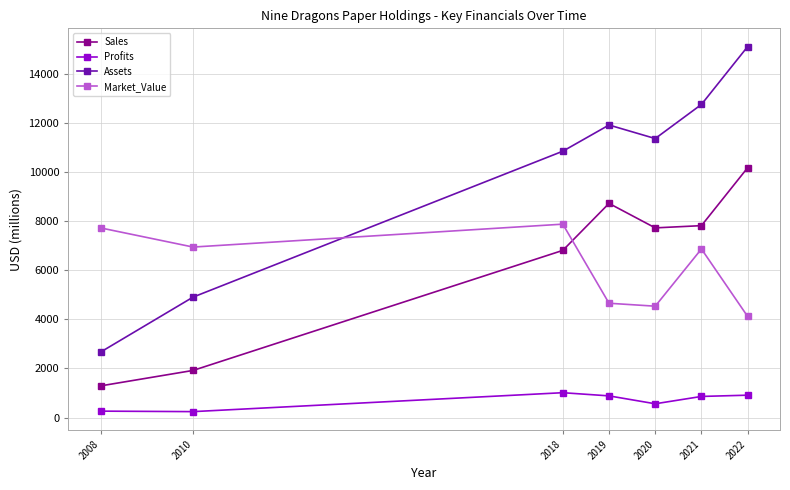

How many interior local peaks does the Assets series have?

1